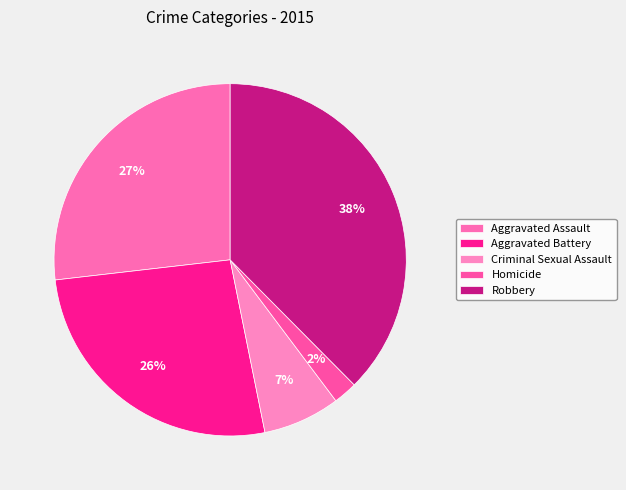

To the nearest percent, what is the difference between the Homicide and Criminal Sexual Assault slice percentages?

5%